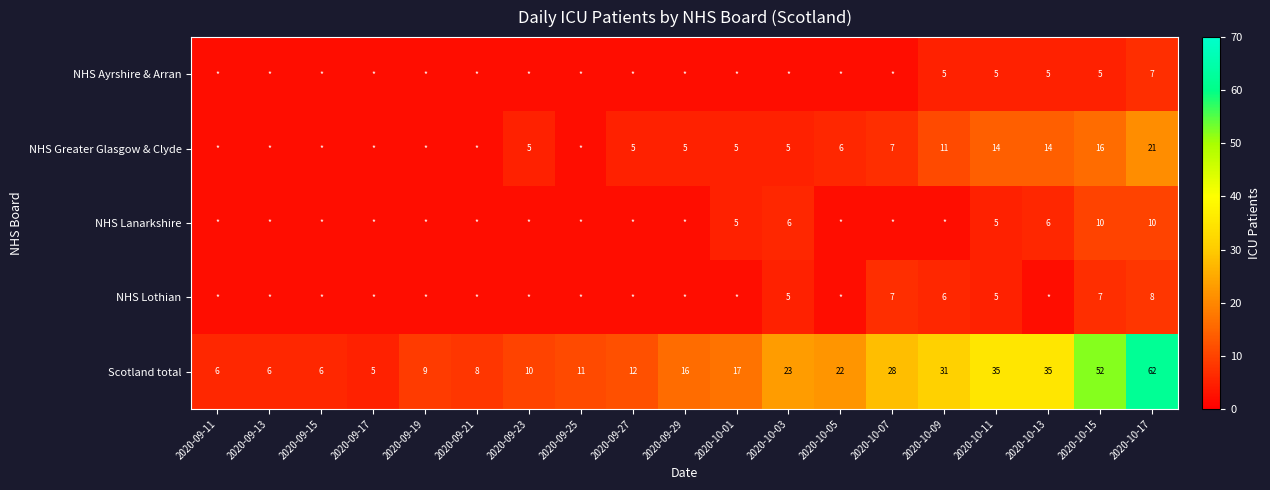

What is the highest value of the Scotland total series?

62